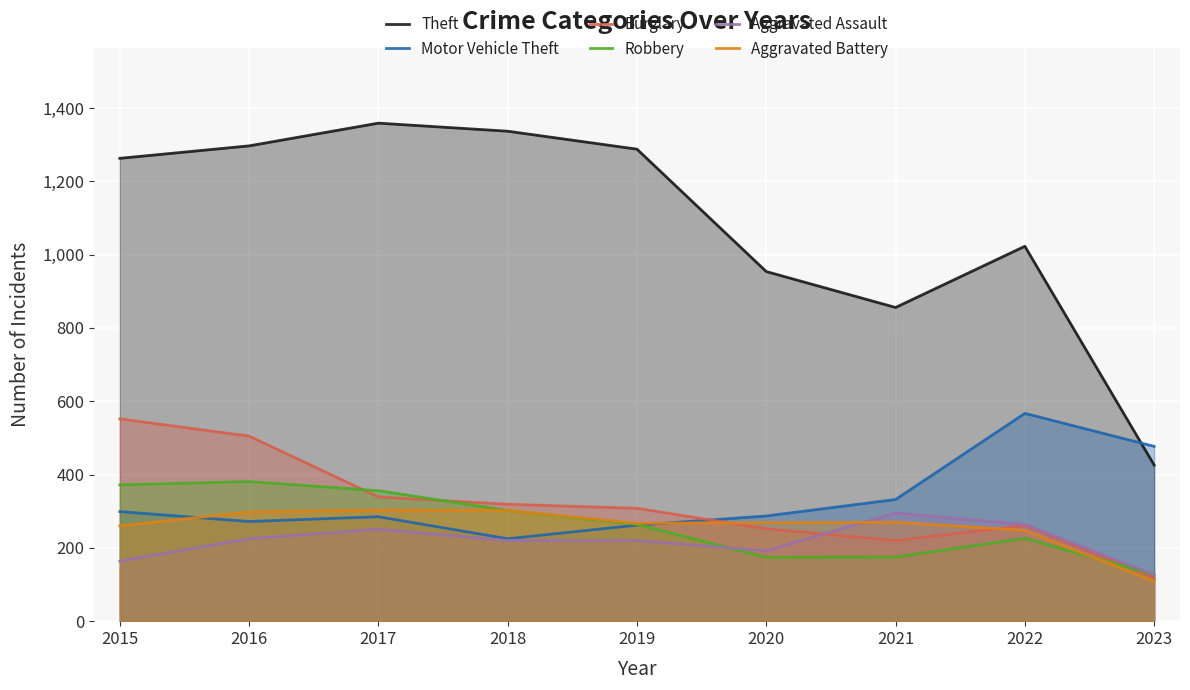

At which category is the sum across all series the highest?

2016